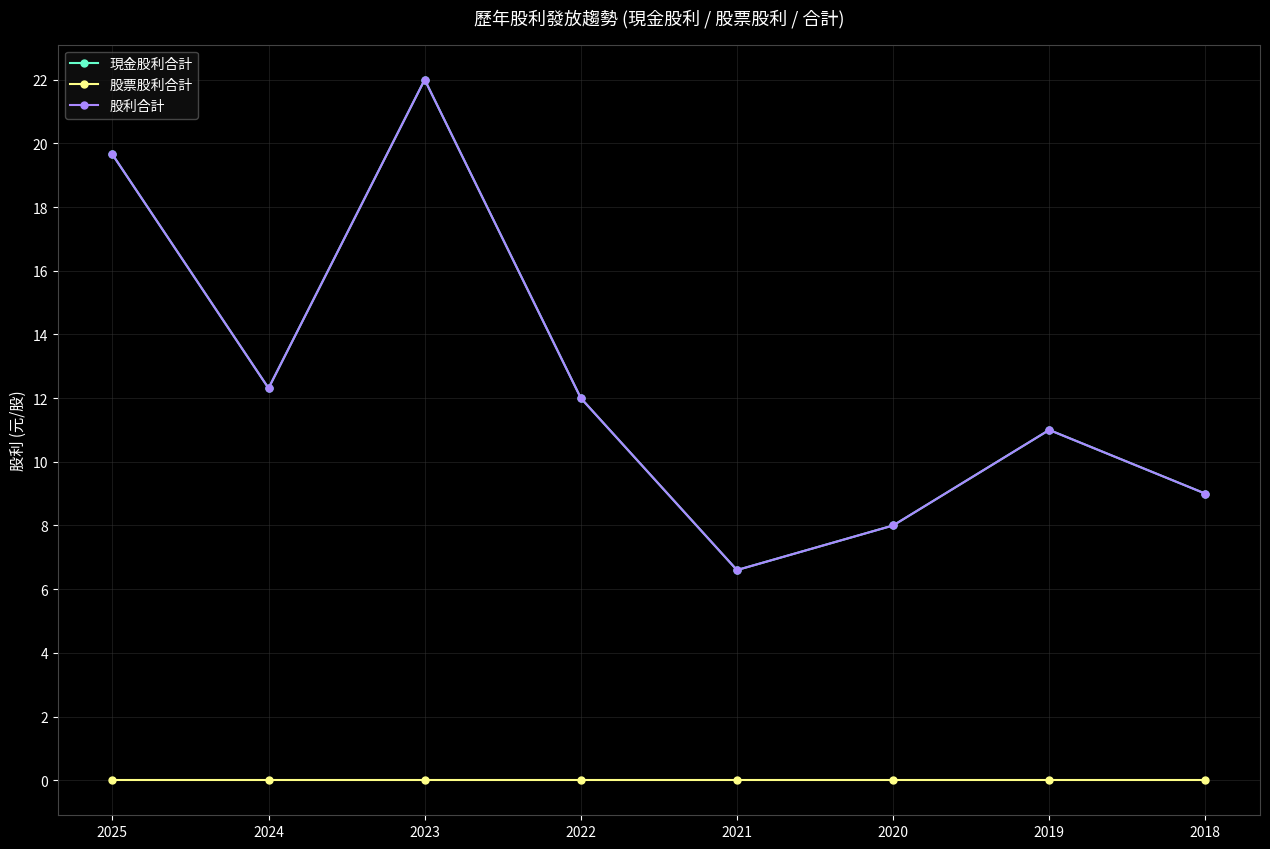

True or false: 股利合計 has a value of 27.5 at 2025.

False